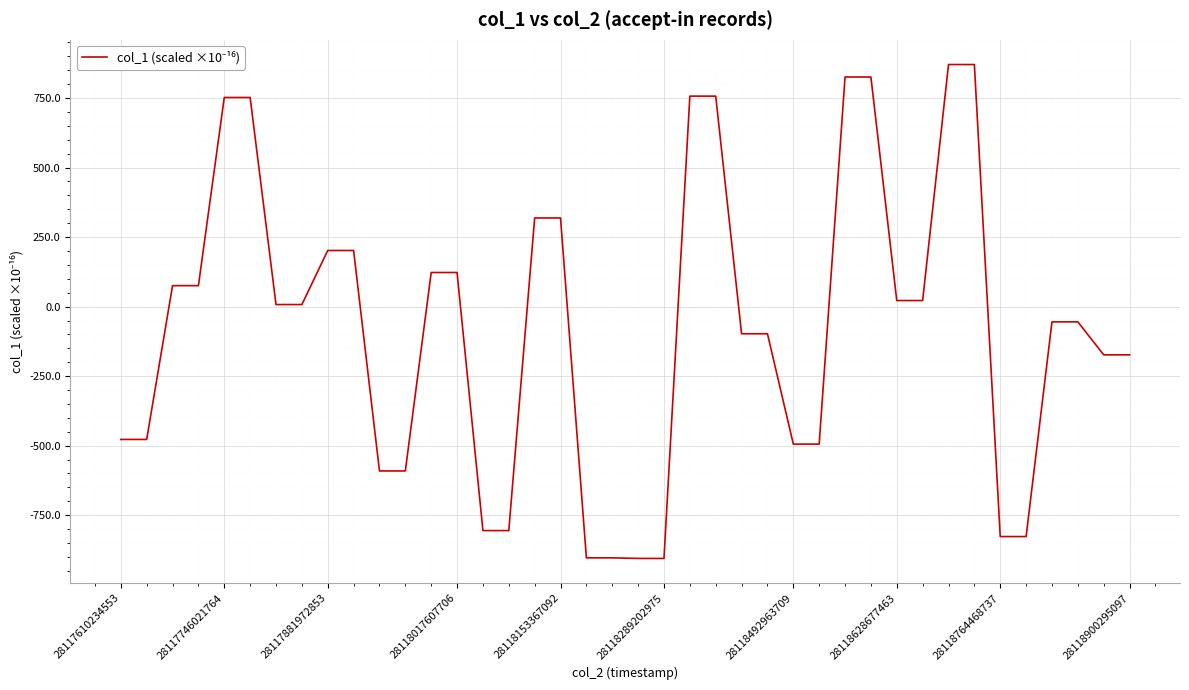

What is the minimum value shown in the chart?

-905.6